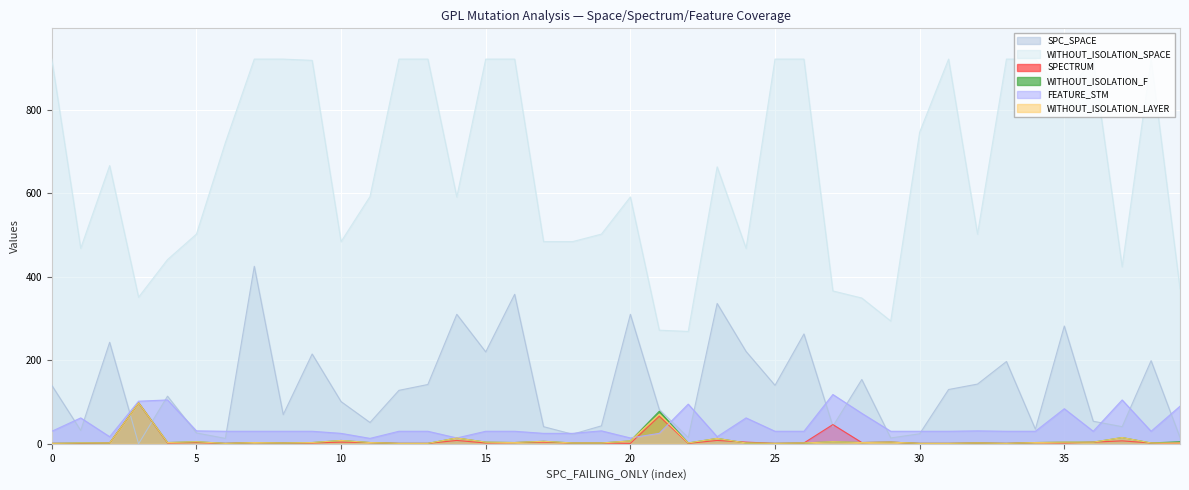

What is the difference between the second highest and minimum values in the FEATURE_STM series?

92